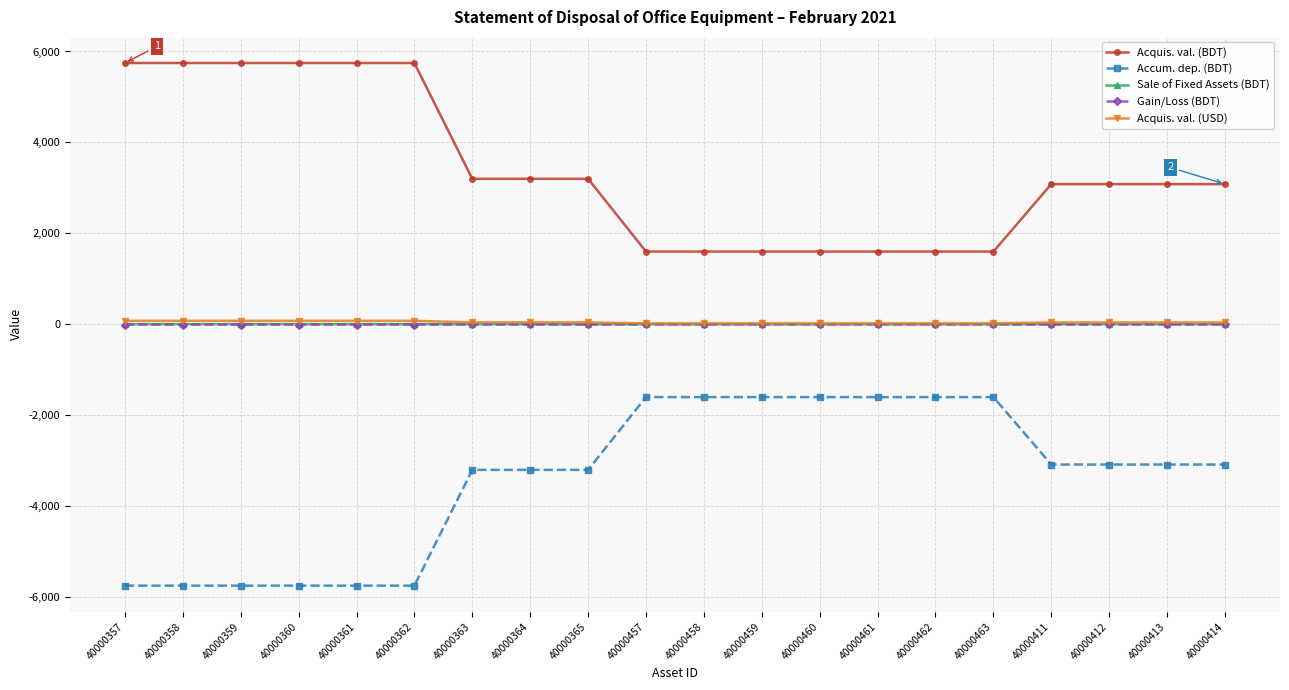

What is the maximum value shown in the chart?

5746.0